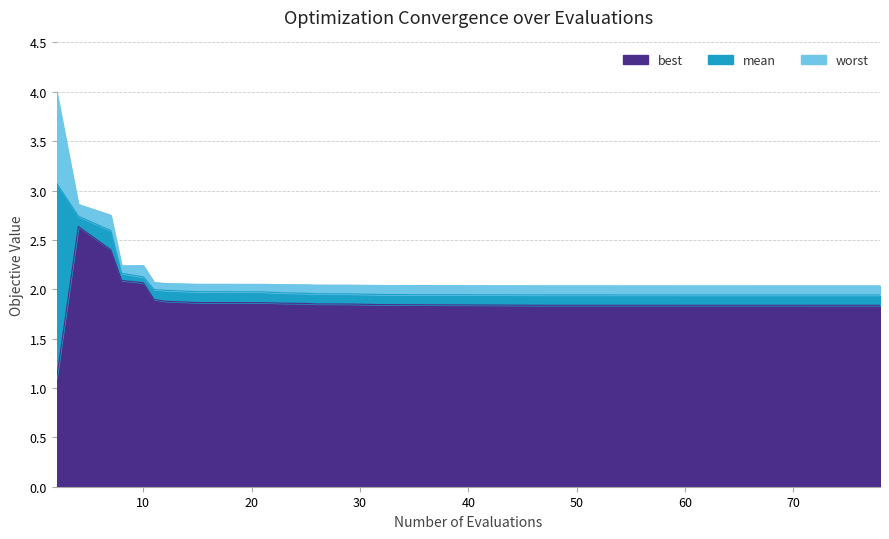

What is the difference between the highest and lowest values at 50?

0.2